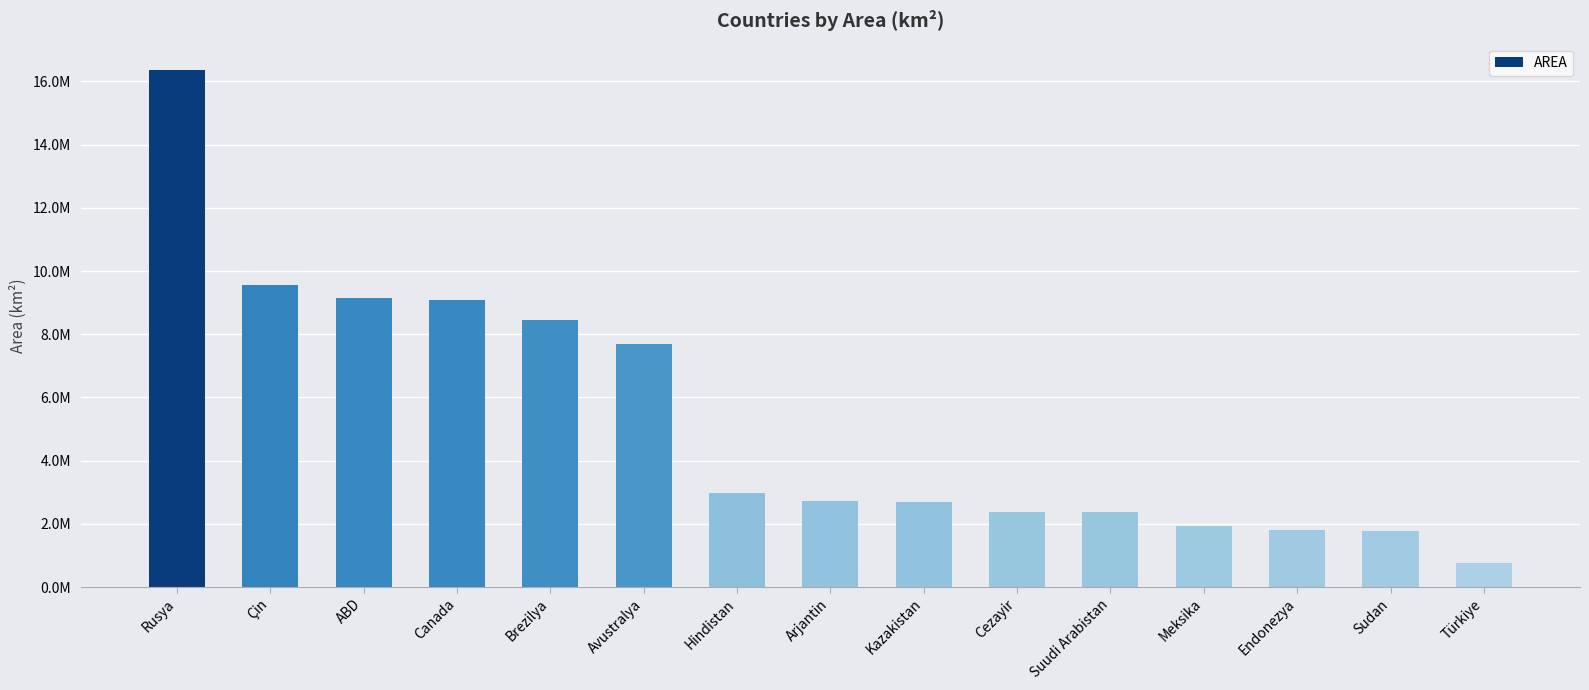

List the labels in order of value, largest first.

Rusya, Çin, ABD, Canada, Brezilya, Avustralya, Hindistan, Arjantin, Kazakistan, Cezayir, Suudi Arabistan, Meksika, Endonezya, Sudan, Türkiye